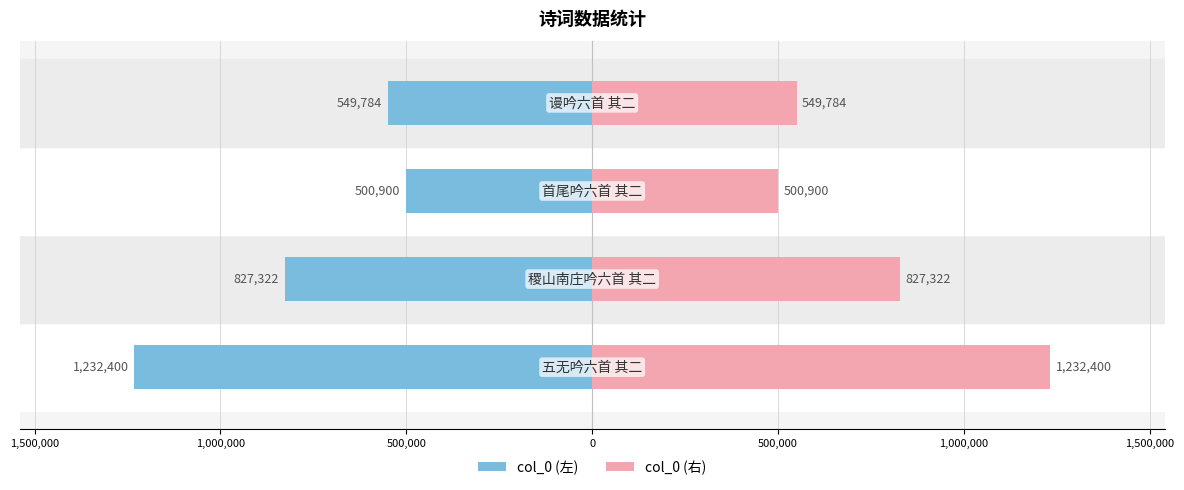

At how many categories does at least one series exceed 555846?

2